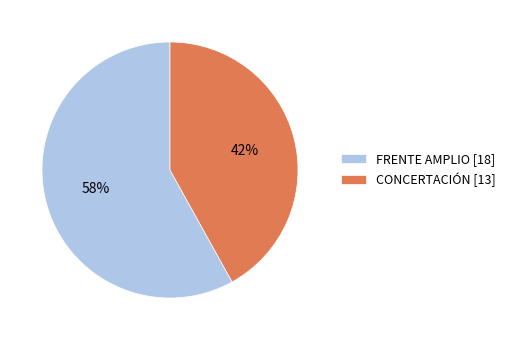

Between FRENTE AMPLIO [18] and CONCERTACIÓN [13], which is larger?

FRENTE AMPLIO [18]